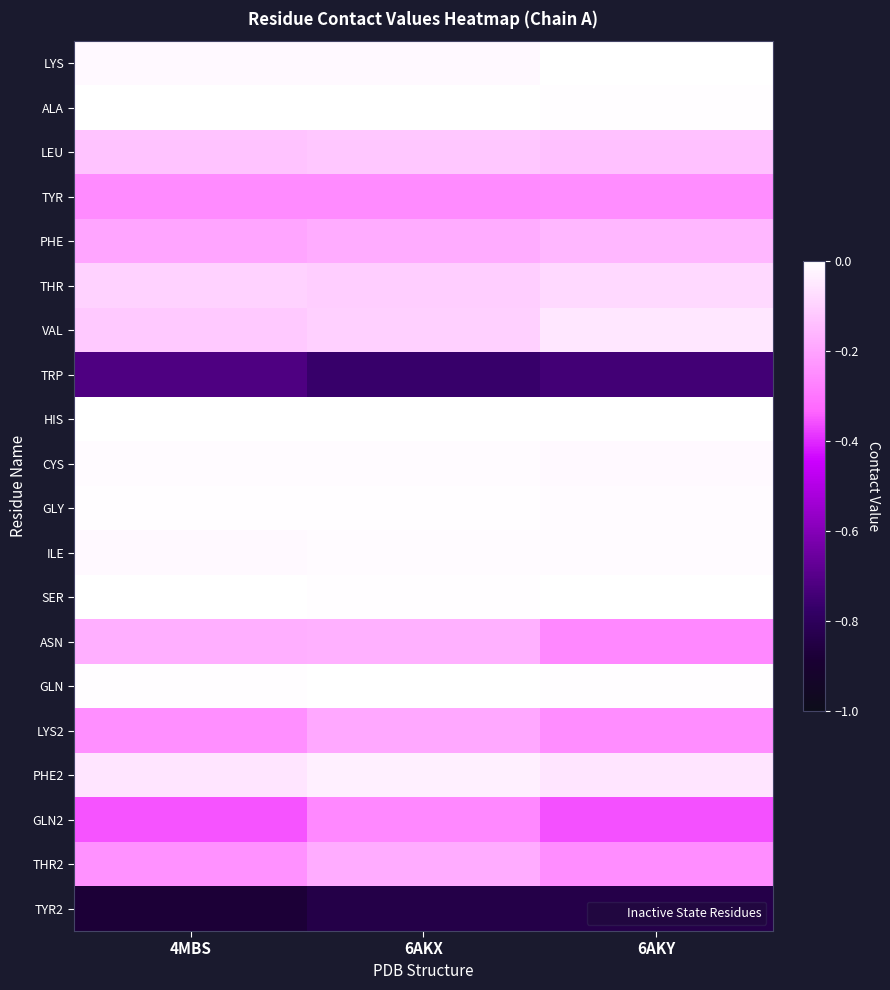

Reading left to right, what are all the values shown in this chart?

LYS: 4MBS=-0.0	6AKX=-0.0	6AKY=0.0
ALA: 4MBS=0.0	6AKX=0.0	6AKY=-0.0
LEU: 4MBS=-0.1	6AKX=-0.1	6AKY=-0.1
TYR: 4MBS=-0.3	6AKX=-0.3	6AKY=-0.2
PHE: 4MBS=-0.2	6AKX=-0.2	6AKY=-0.2
THR: 4MBS=-0.1	6AKX=-0.1	6AKY=-0.1
VAL: 4MBS=-0.1	6AKX=-0.1	6AKY=-0.1
TRP: 4MBS=-0.7	6AKX=-0.8	6AKY=-0.7
HIS: 4MBS=-0.0	6AKX=0.0	6AKY=0.0
CYS: 4MBS=-0.0	6AKX=-0.0	6AKY=-0.0
GLY: 4MBS=-0.0	6AKX=-0.0	6AKY=-0.0
ILE: 4MBS=-0.0	6AKX=-0.0	6AKY=-0.0
SER: 4MBS=-0.0	6AKX=-0.0	6AKY=0.0
ASN: 4MBS=-0.2	6AKX=-0.2	6AKY=-0.3
GLN: 4MBS=-0.0	6AKX=0.0	6AKY=-0.0
LYS2: 4MBS=-0.2	6AKX=-0.2	6AKY=-0.2
PHE2: 4MBS=-0.1	6AKX=-0.0	6AKY=-0.1
GLN2: 4MBS=-0.4	6AKX=-0.3	6AKY=-0.4
THR2: 4MBS=-0.2	6AKX=-0.2	6AKY=-0.2
TYR2: 4MBS=-0.9	6AKX=-0.8	6AKY=-0.8